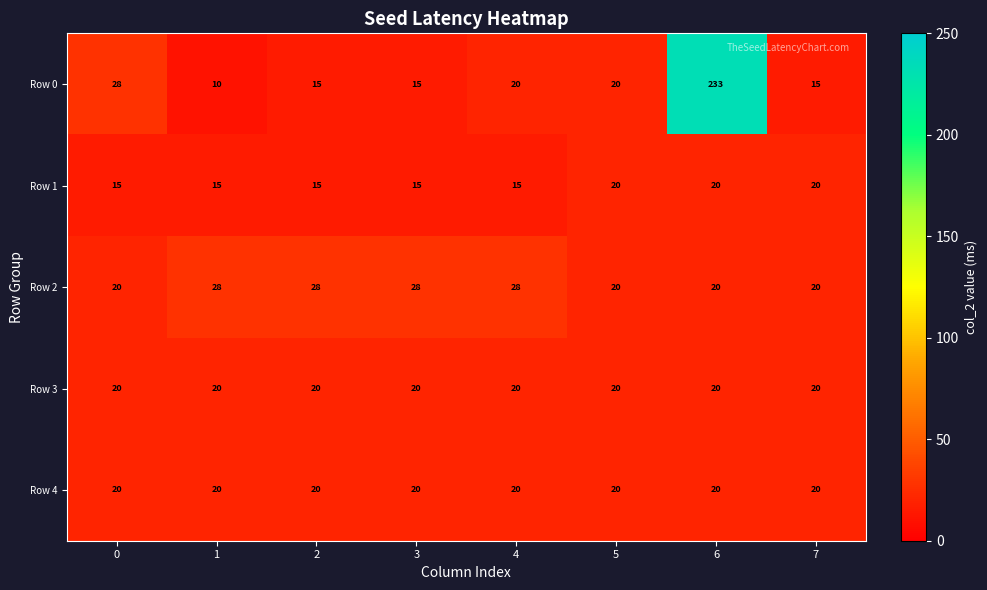

How many Row 1 values are between 15 and 20?

8